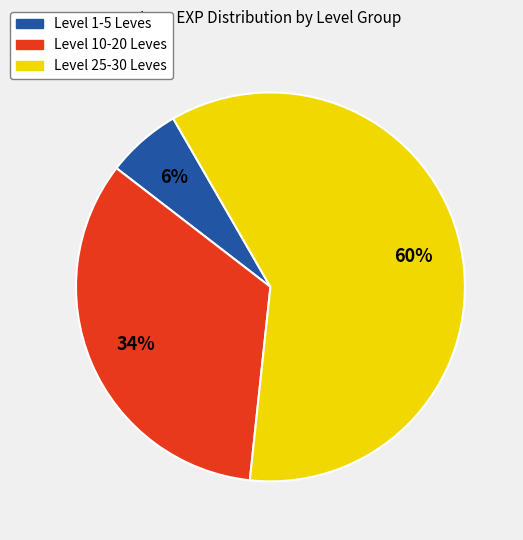

To the nearest percent, what is the average slice percentage?

33%